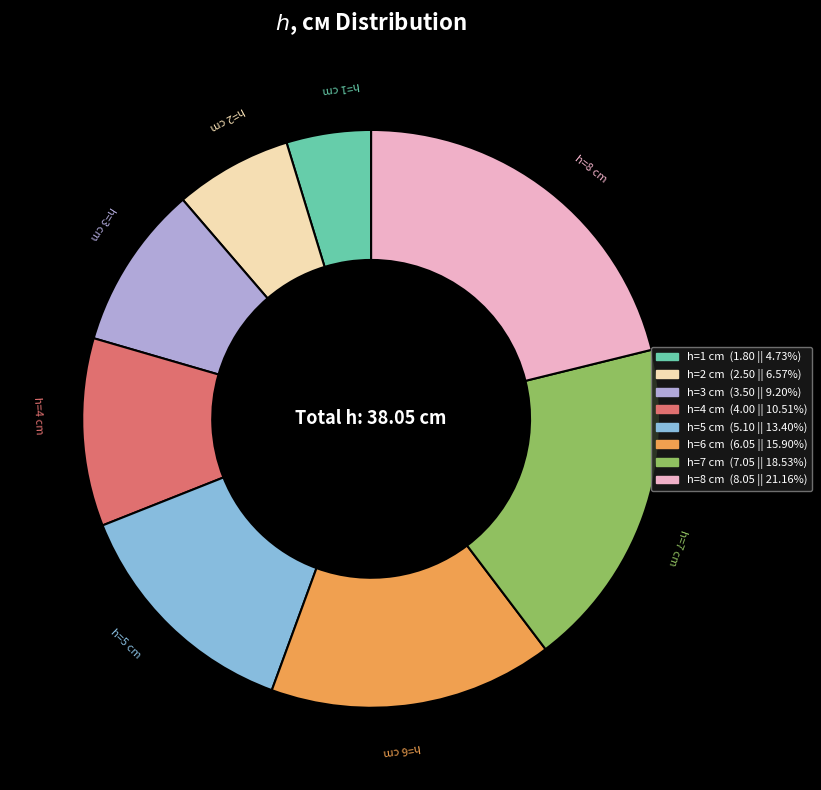

Is there any slice that represents more than half of the pie?

No